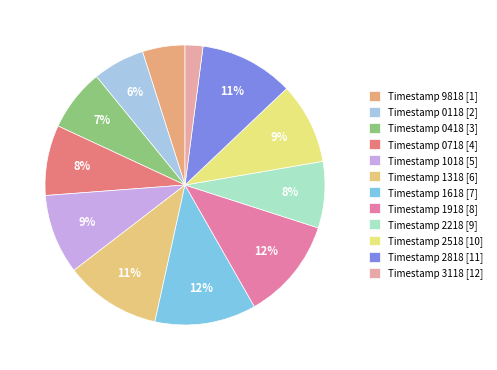

How many segments does this pie chart have?

12